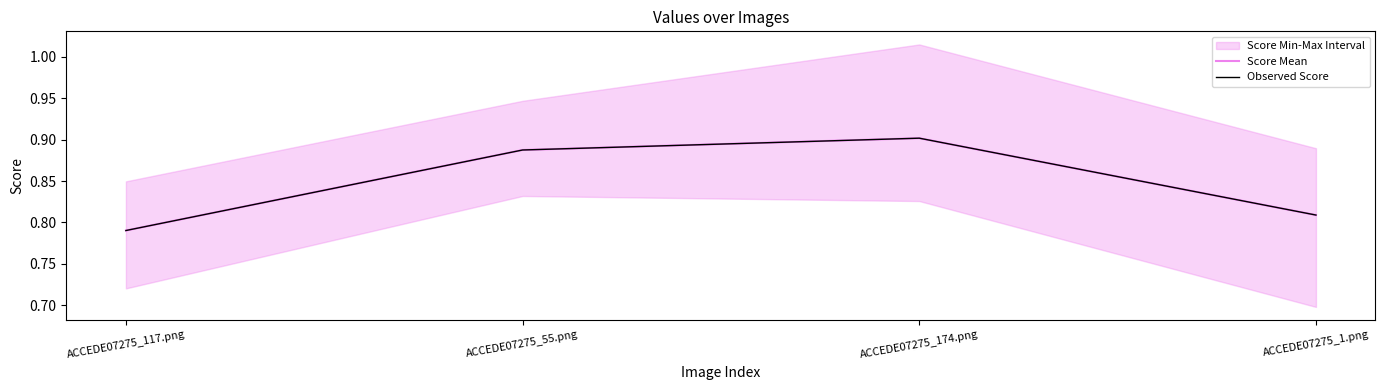

Which has a higher value, ACCEDE07275_174.png or ACCEDE07275_55.png?

ACCEDE07275_174.png